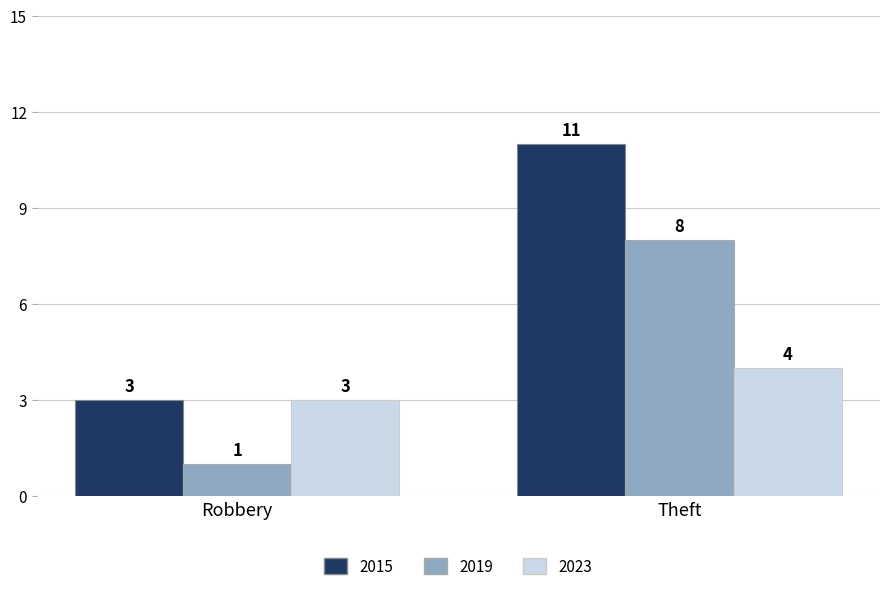

Where is 2023 nearest to the value 3?

Robbery